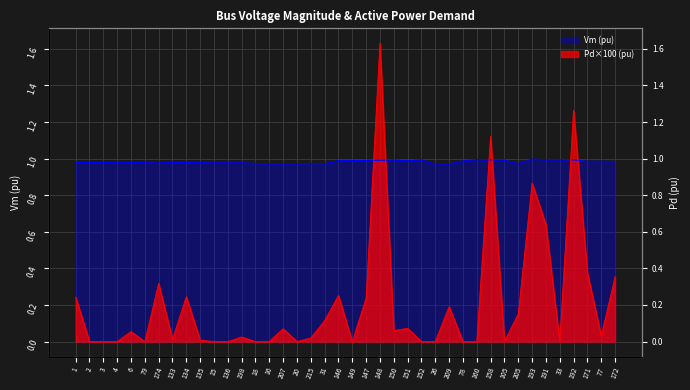

Reading left to right, transcribe all the data shown in this chart.

Vm: 1=1.0	2=1.0	3=1.0	4=1.0	6=1.0	79=1.0	174=1.0	133=1.0	134=1.0	135=1.0	15=1.0	136=1.0	198=1.0	18=1.0	16=1.0	207=1.0	20=1.0	215=1.0	31=1.0	146=1.0	149=1.0	147=1.0	148=1.0	150=1.0	151=1.0	152=1.0	26=1.0	209=1.0	78=1.0	160=1.0	158=1.0	105=1.0	205=1.0	193=1.0	191=1.0	33=1.0	192=1.0	171=1.0	77=1.0	172=1.0
Pd: 1=0.2	2=0.0	3=0.0	4=0.0	6=0.1	79=0.0	174=0.3	133=0.0	134=0.2	135=0.0	15=0.0	136=0.0	198=0.0	18=0.0	16=0.0	207=0.1	20=0.0	215=0.0	31=0.1	146=0.3	149=0.0	147=0.2	148=1.6	150=0.1	151=0.1	152=0.0	26=0.0	209=0.2	78=0.0	160=0.0	158=1.1	105=0.0	205=0.2	193=0.9	191=0.6	33=0.0	192=1.3	171=0.4	77=0.0	172=0.4